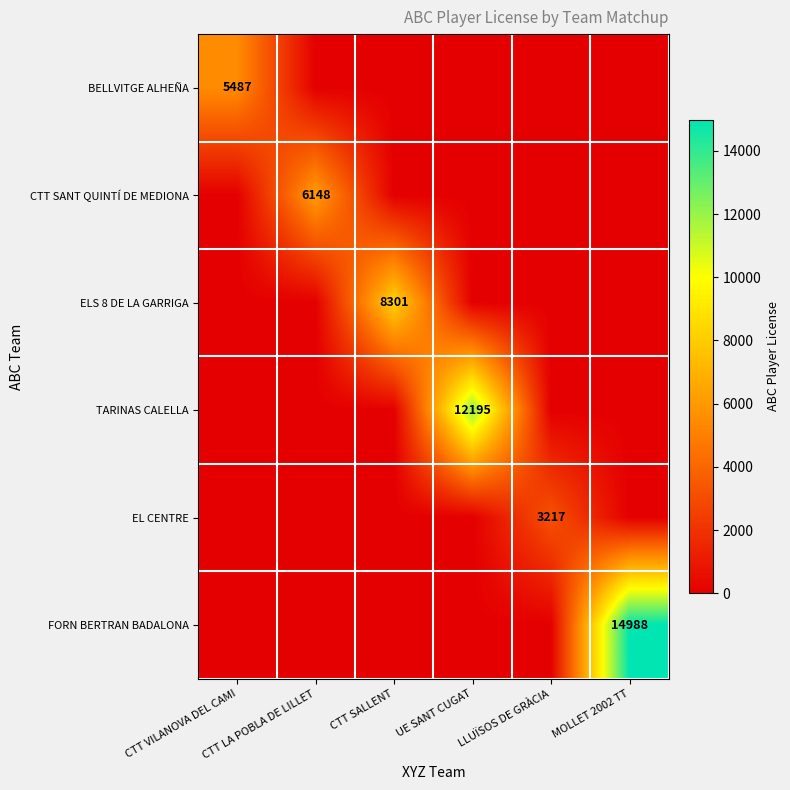

At UE SANT CUGAT, list the series in order from largest to smallest.

TARINAS CALELLA, BELLVITGE ALHEÑA, CTT SANT QUINTÍ DE MEDIONA, ELS 8 DE LA GARRIGA, EL CENTRE, FORN BERTRAN BADALONA